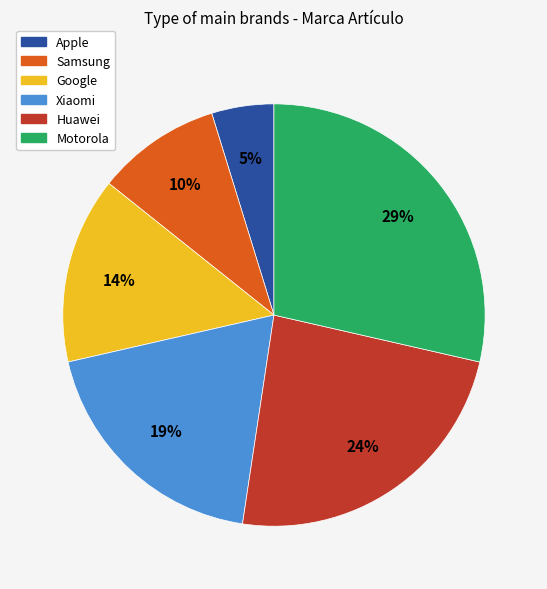

Is it true that Huawei is 16% of the pie?

False